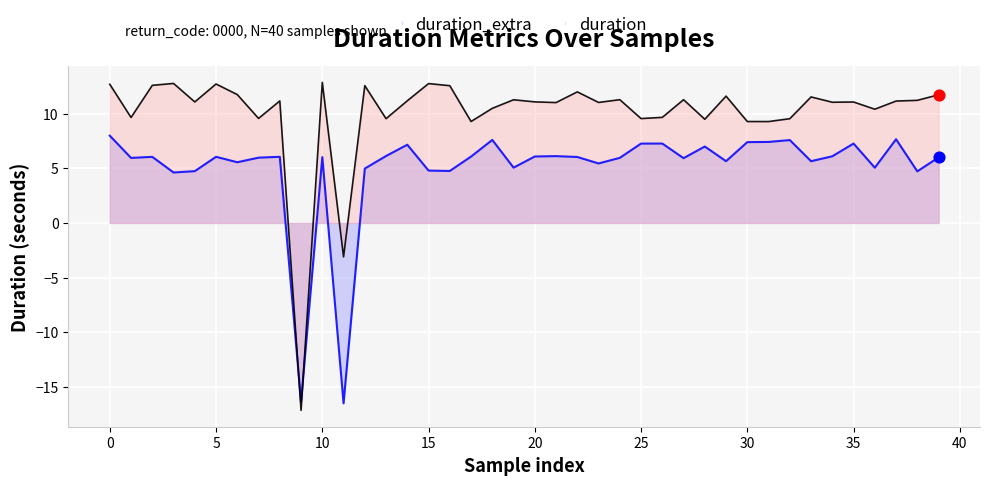

What are all the series names shown in the legend?

duration_extra, duration